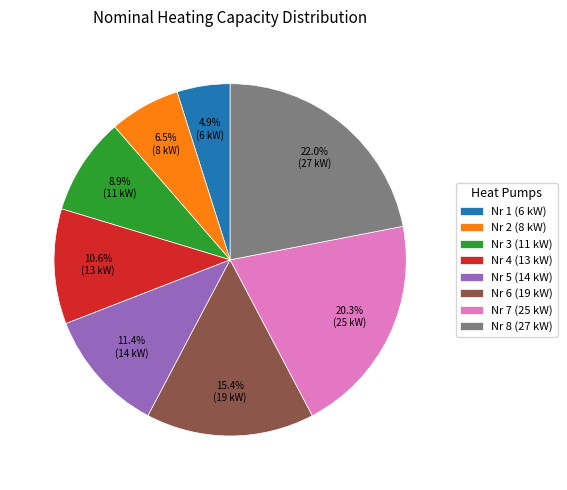

Does any single category account for the majority?

No